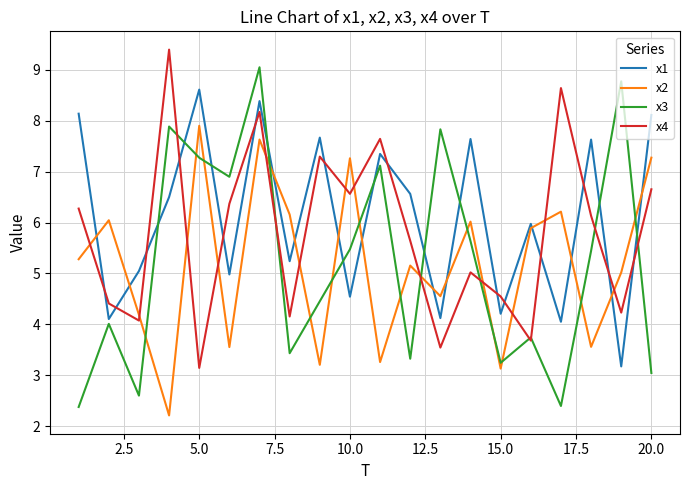

Which series has the largest total across all categories?

x1